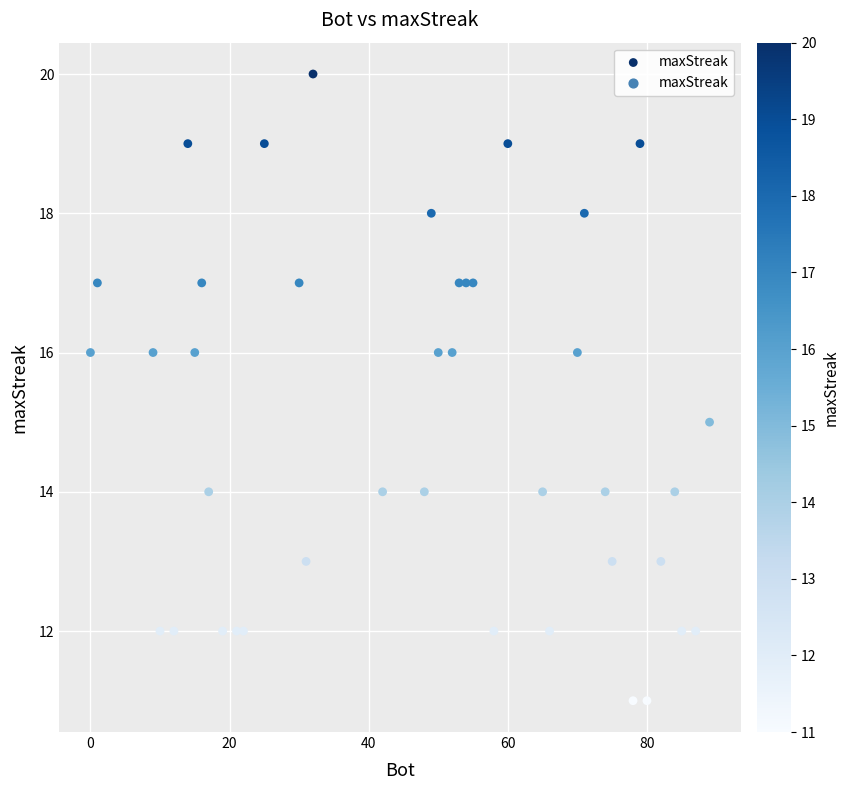

What is the range of Y values (max minus min)?

9